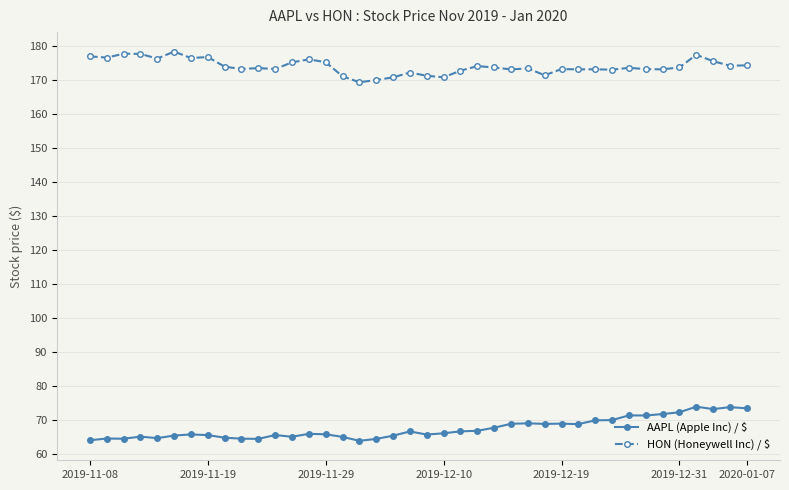

What is the value of the AAPL (Apple Inc) / $ point at the 39th from the left?

73.7